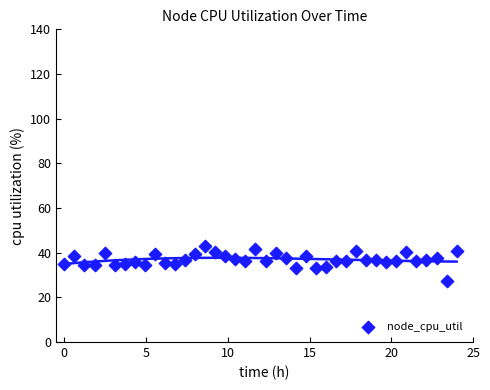

What is the range of X values (max minus min)?

24.0